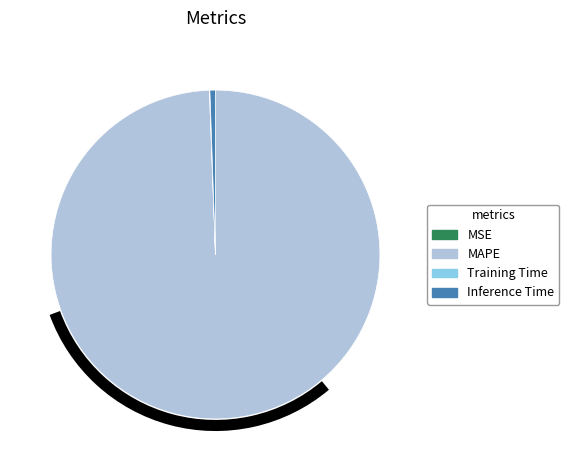

What is the majority slice?

MAPE